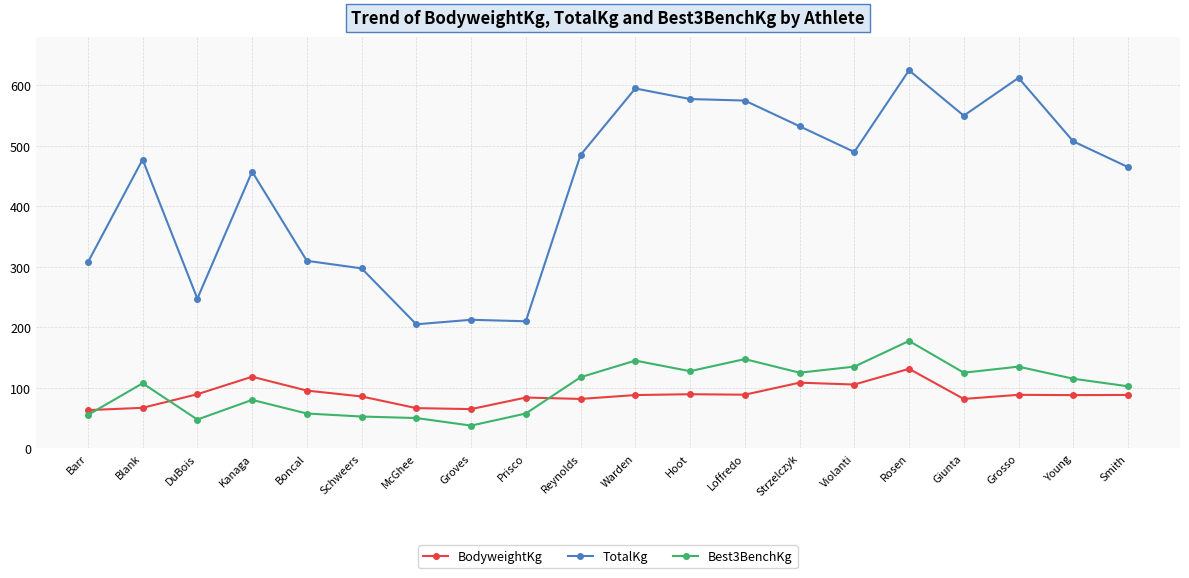

True or false: TotalKg and Best3BenchKg intersect in this chart.

False